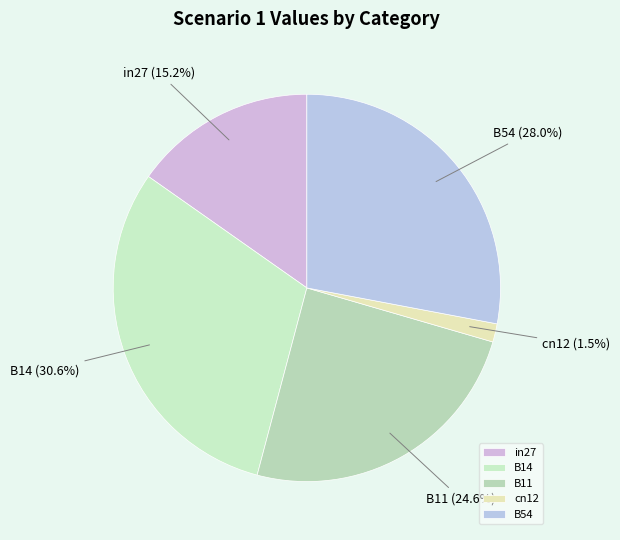

To the nearest percent, what is the difference between the largest and smallest slice percentages?

29%